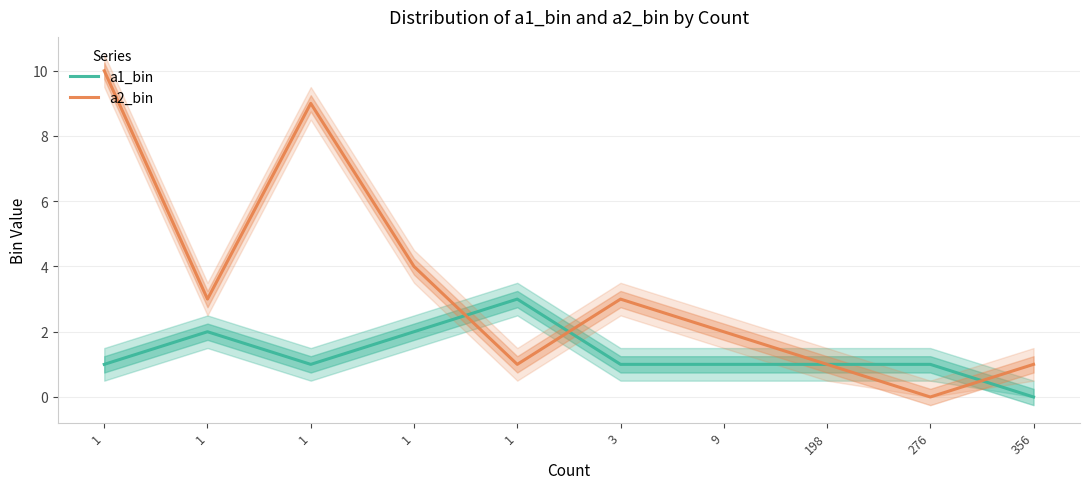

What is the greatest value displayed?

10